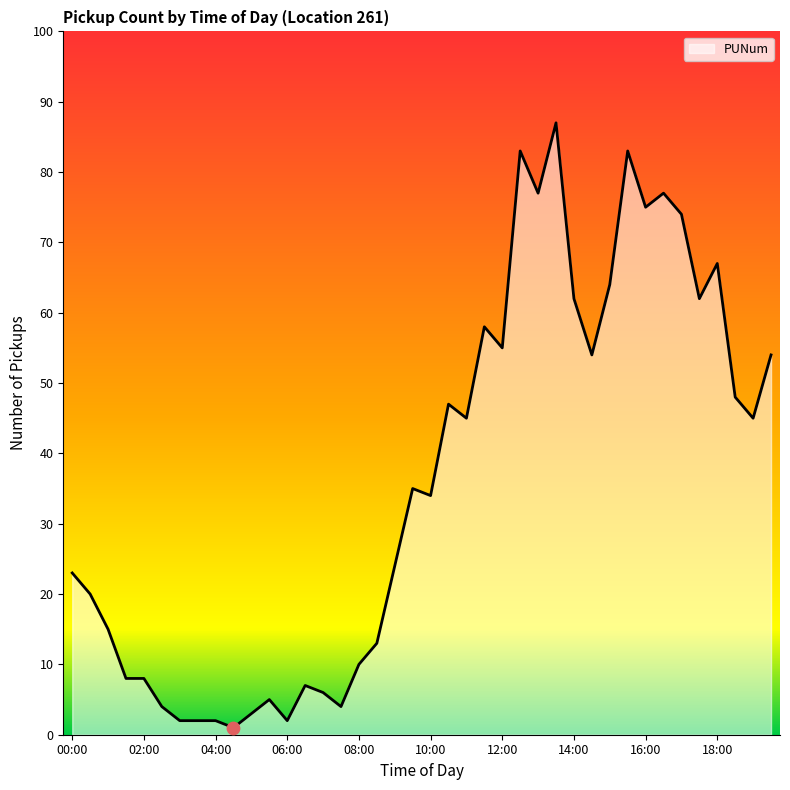

What is the difference between the maximum and minimum values?

86